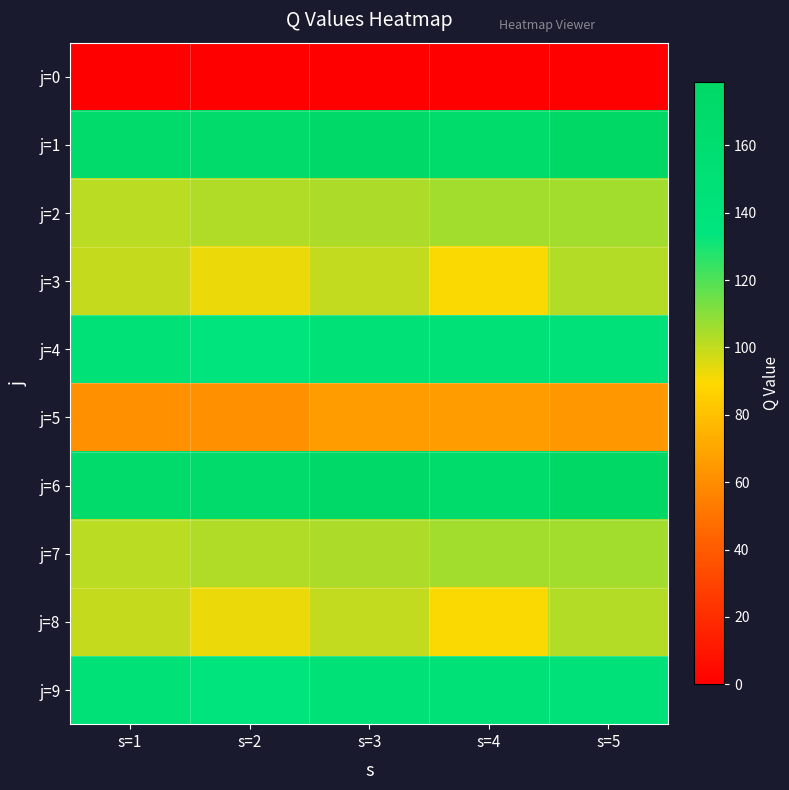

Reading right to left, transcribe all the data shown in this chart.

j=0: s=5=0.0	s=4=0.0	s=3=0.0	s=2=0.0	s=1=0.0
j=1: s=5=178.6	s=4=167.0	s=3=175.9	s=2=168.6	s=1=167.7
j=2: s=5=105.7	s=4=105.4	s=3=103.9	s=2=103.0	s=1=101.4
j=3: s=5=102.8	s=4=90.1	s=3=100.1	s=2=92.5	s=1=99.5
j=4: s=5=144.5	s=4=147.9	s=3=145.9	s=2=137.2	s=1=145.5
j=5: s=5=64.3	s=4=66.1	s=3=65.6	s=2=61.4	s=1=61.4
j=6: s=5=178.6	s=4=167.0	s=3=175.9	s=2=168.6	s=1=167.7
j=7: s=5=105.7	s=4=105.4	s=3=103.9	s=2=103.0	s=1=101.4
j=8: s=5=102.8	s=4=90.1	s=3=100.1	s=2=92.5	s=1=99.5
j=9: s=5=144.5	s=4=147.9	s=3=145.9	s=2=137.2	s=1=145.5